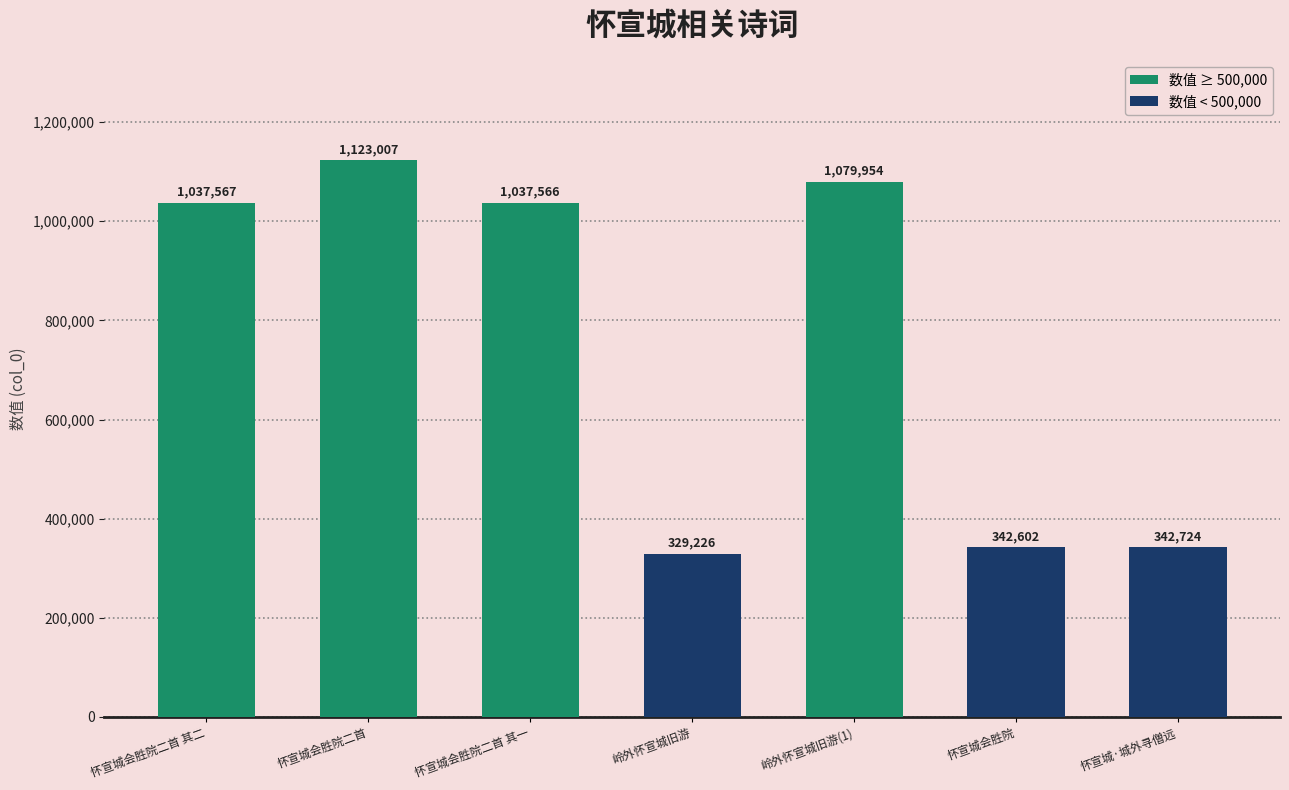

What is the label of the 1st bar from the right?

怀宣城·城外寻僧远